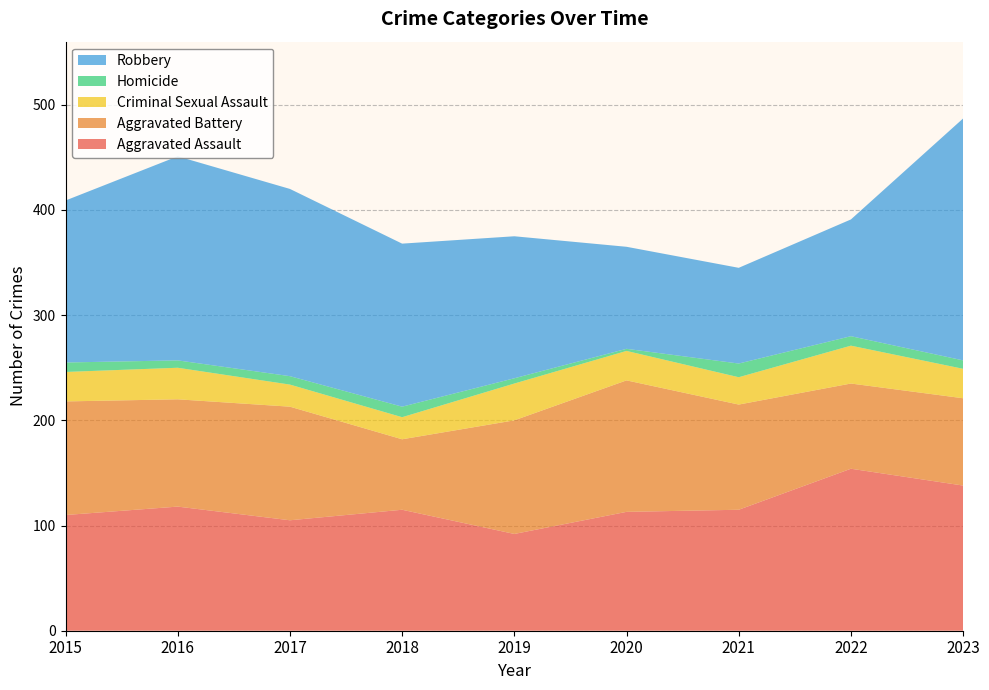

Reading left to right, list all the values displayed in this chart.

Aggravated Assault: 110	118	105	115	92	113	115	154	138
Aggravated Battery: 108	102	108	67	108	125	100	81	83
Criminal Sexual Assault: 28	30	21	21	35	28	26	36	28
Homicide: 9	7	8	10	5	2	13	9	8
Robbery: 154	194	178	155	135	97	91	111	230